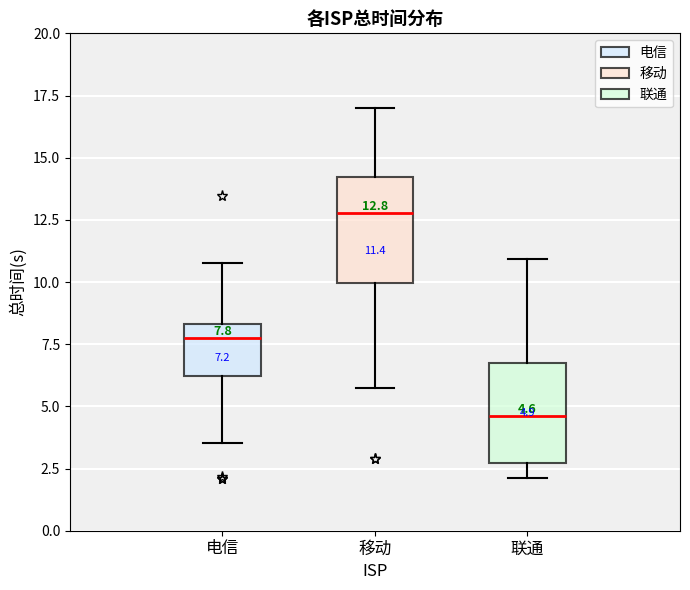

Which box's median line is the highest?

移动